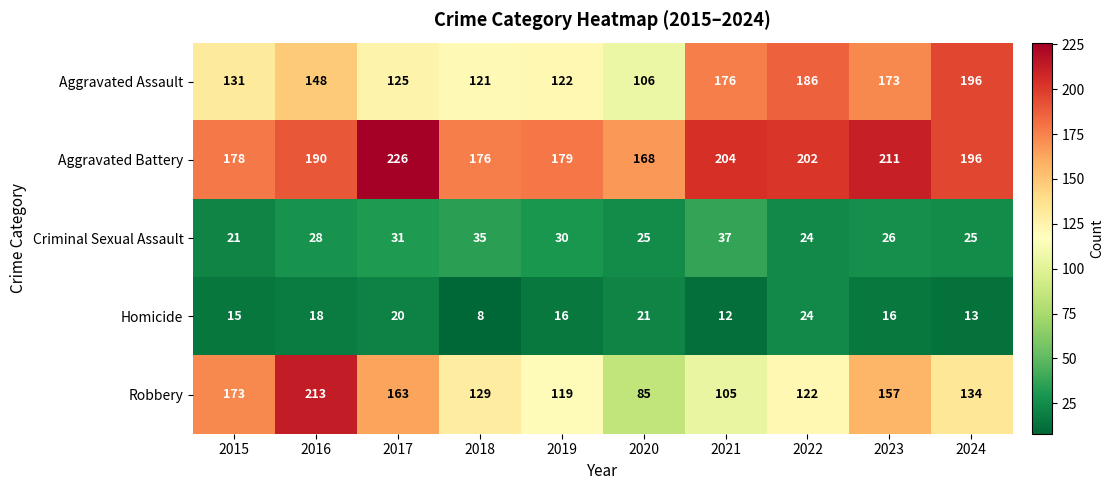

Which series has the largest total across all categories?

Aggravated Battery